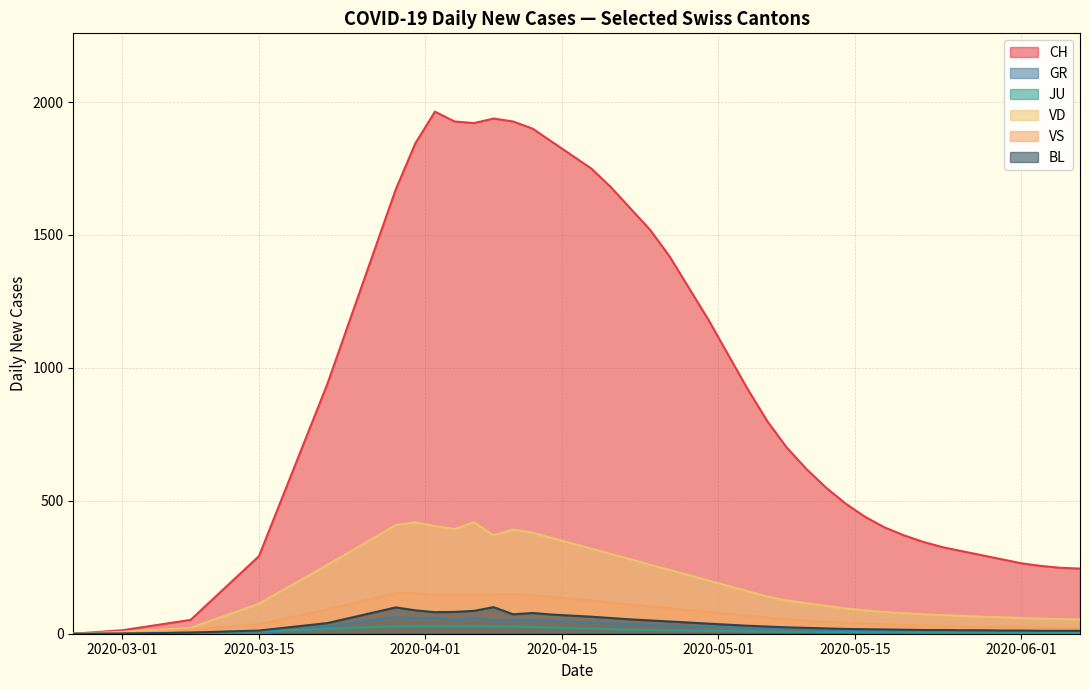

Rank the series by their maximum value, from lowest to highest.

JU, GR, BL, VS, VD, CH